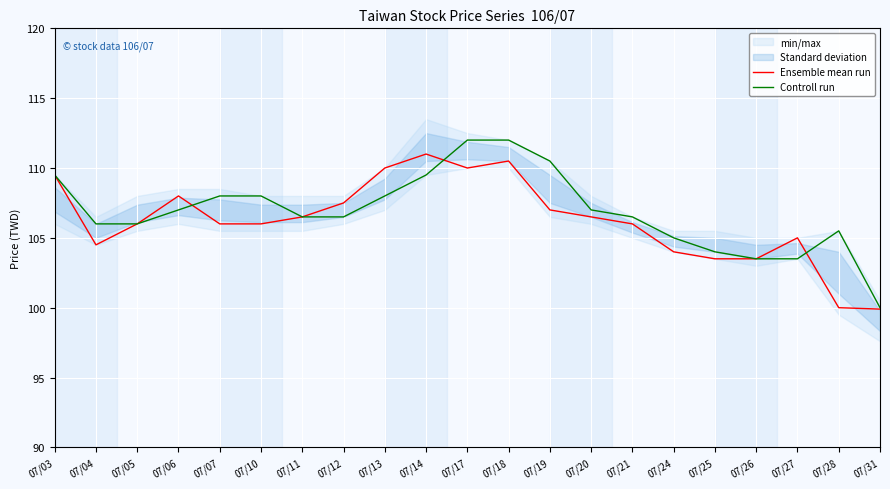

Which series has the largest range (max minus min)?

Controll run